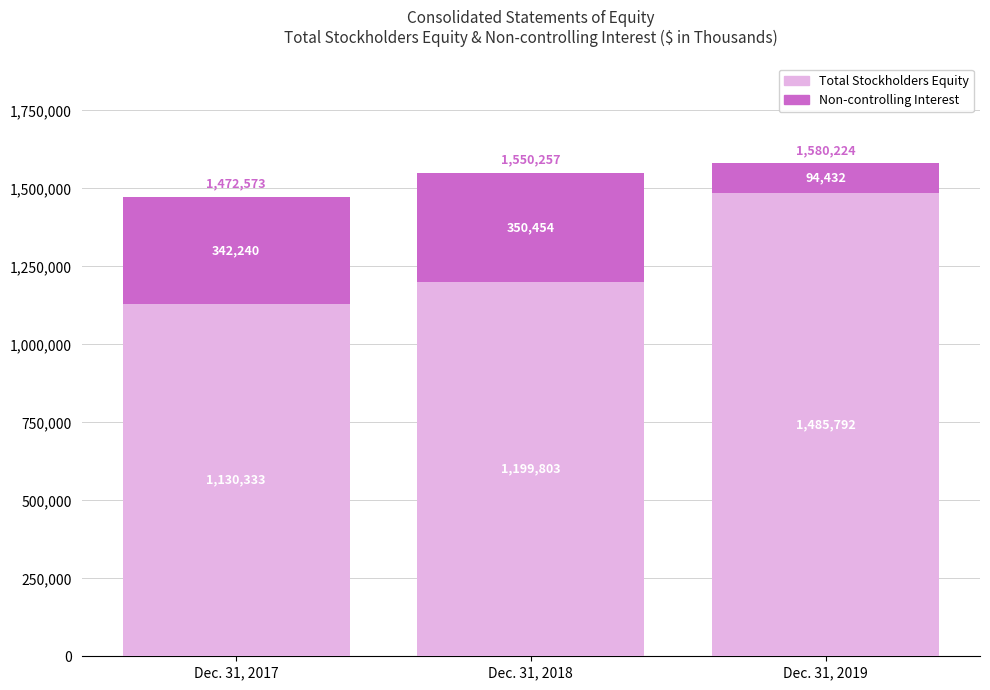

Reading left to right, what are the values for Total Stockholders Equity?

Dec. 31, 2017=1130333	Dec. 31, 2018=1199803	Dec. 31, 2019=1485792